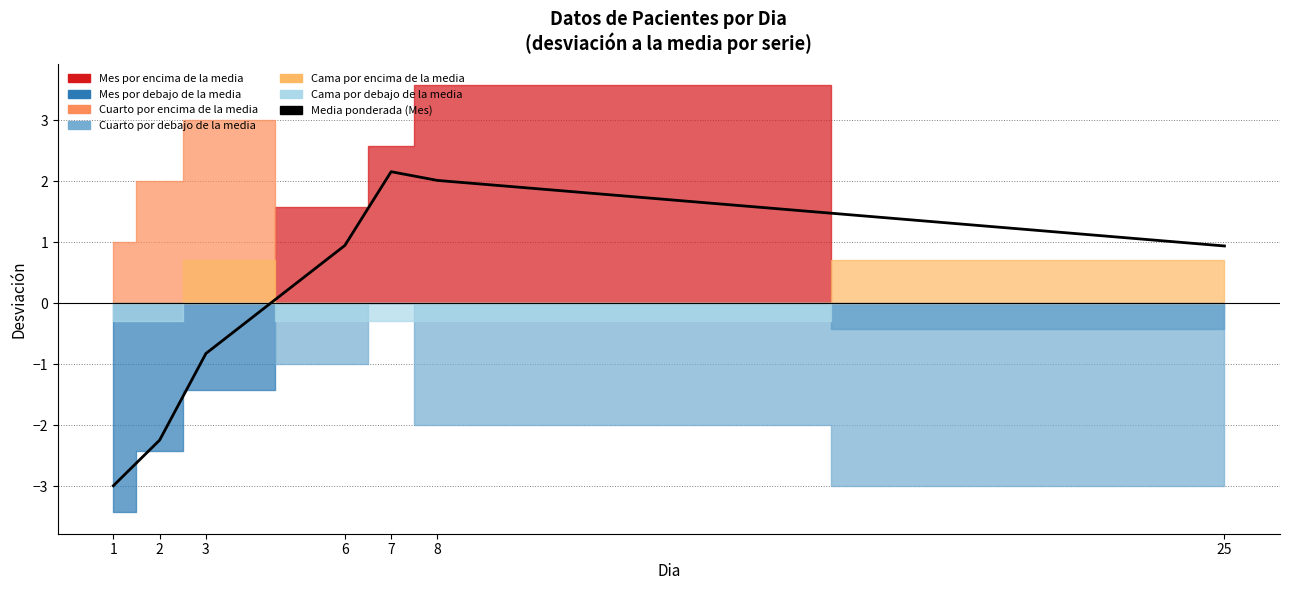

Reading right to left, what are all the values shown in this chart?

0.9	2.0	2.2	0.9	-0.8	-2.2	-3.0